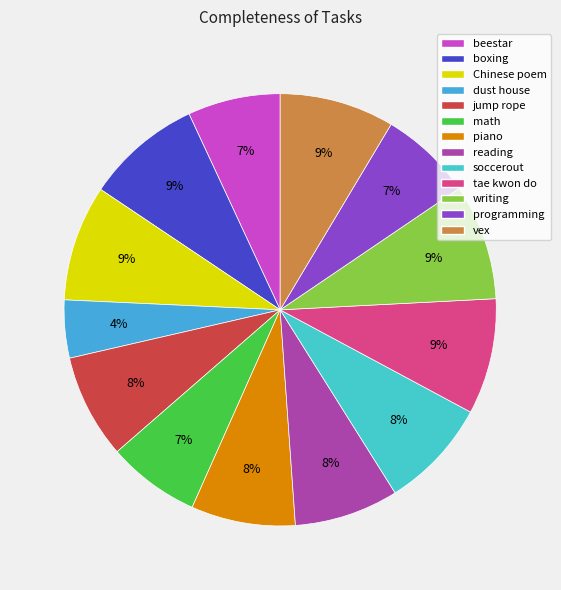

To the nearest percent, what portion does writing represent?

9%